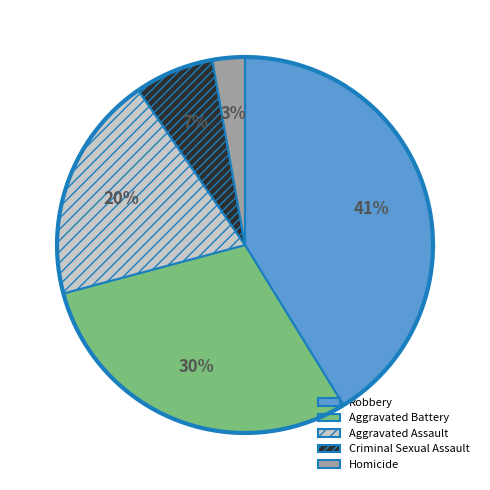

Rank the categories by value from highest to lowest.

Robbery, Aggravated Battery, Aggravated Assault, Criminal Sexual Assault, Homicide